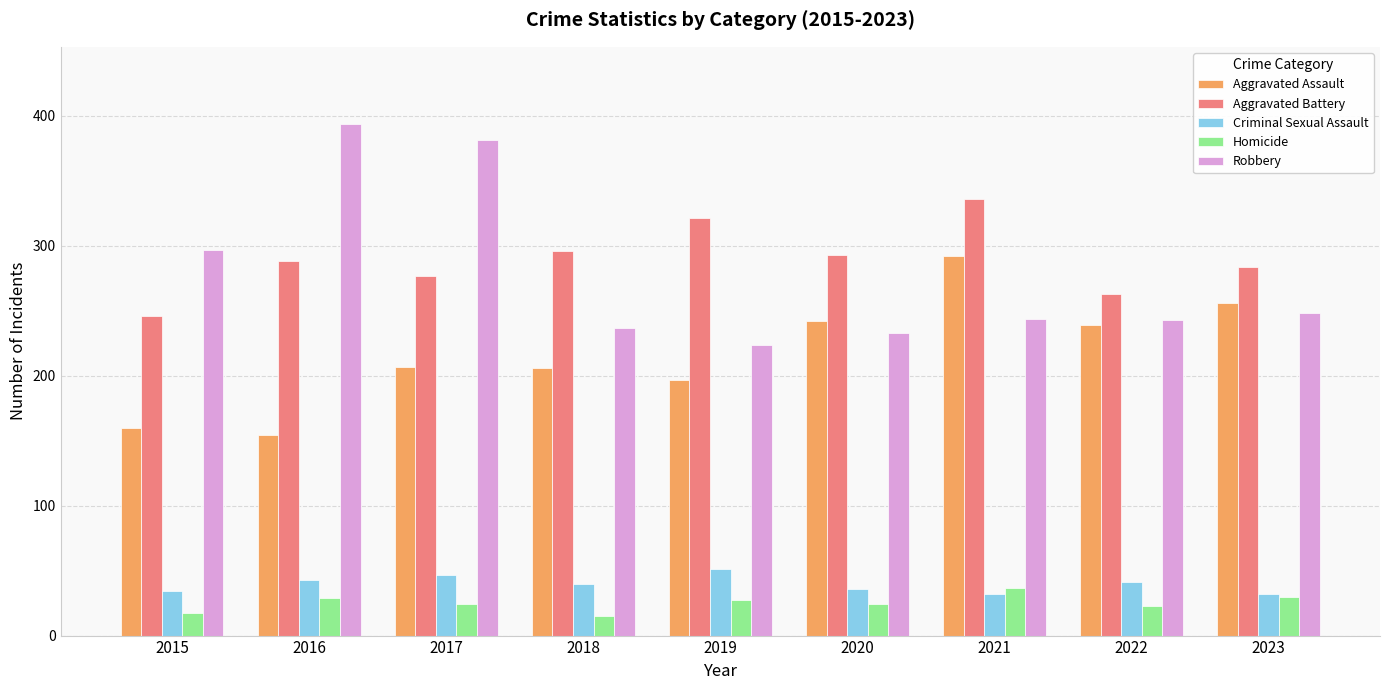

What is the maximum value shown in the chart?

394